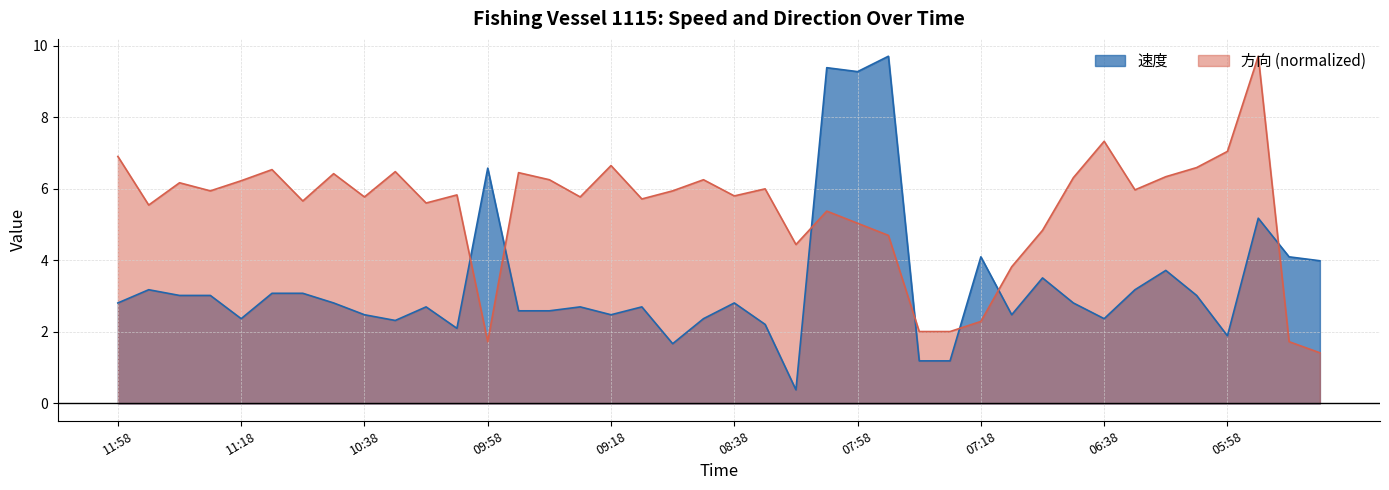

Where is 速度 nearest to the value 5?

05:48